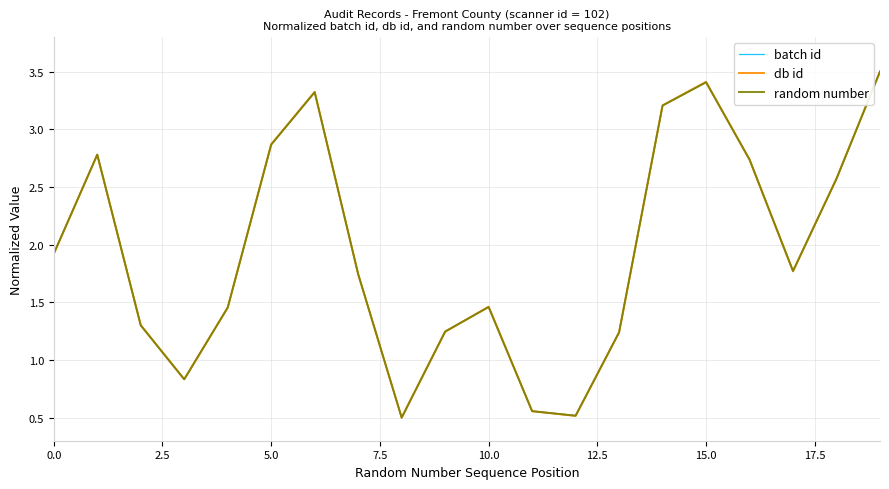

List the series in order of their overall mean, lowest first.

batch id, random number, db id